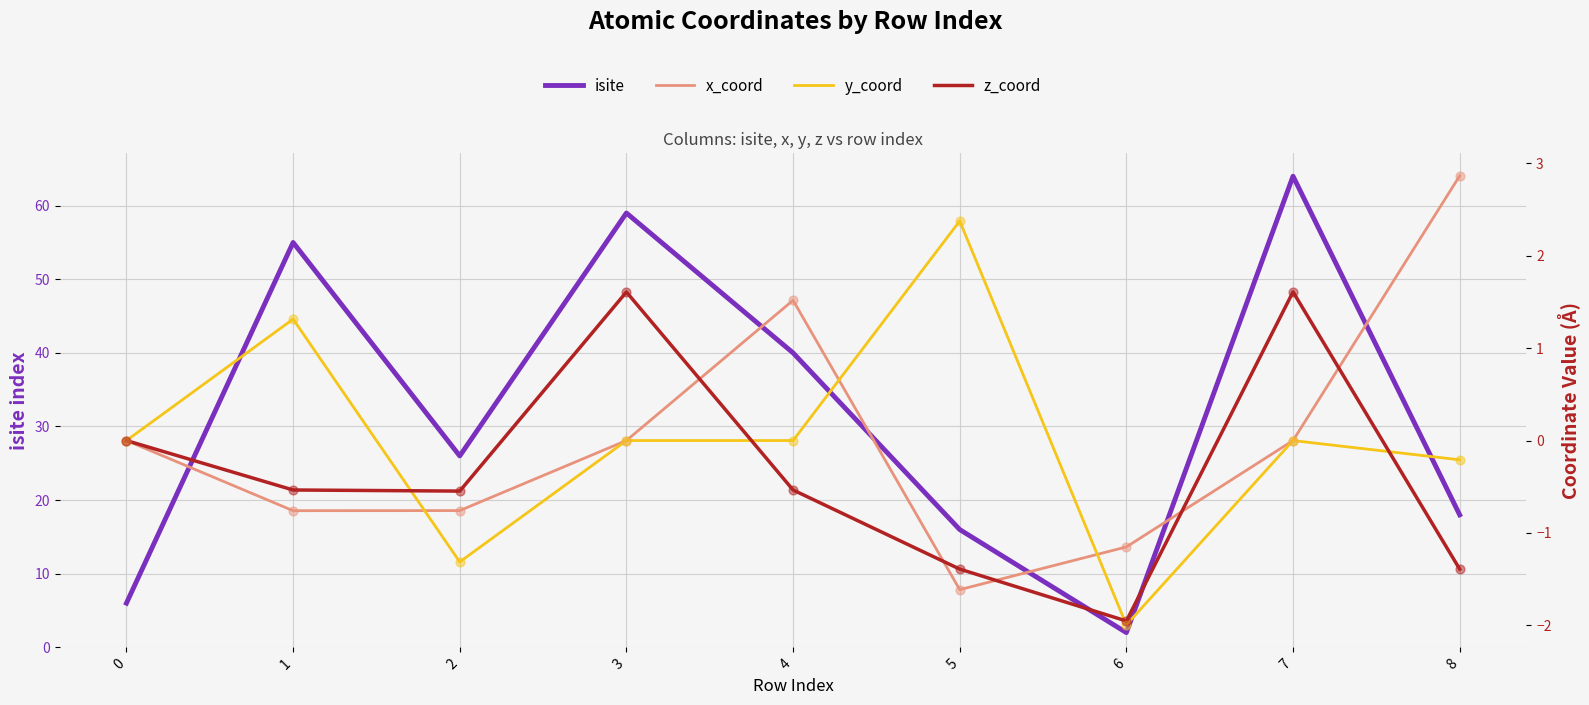

What are all the series names shown in the legend?

isite, x_coord, y_coord, z_coord